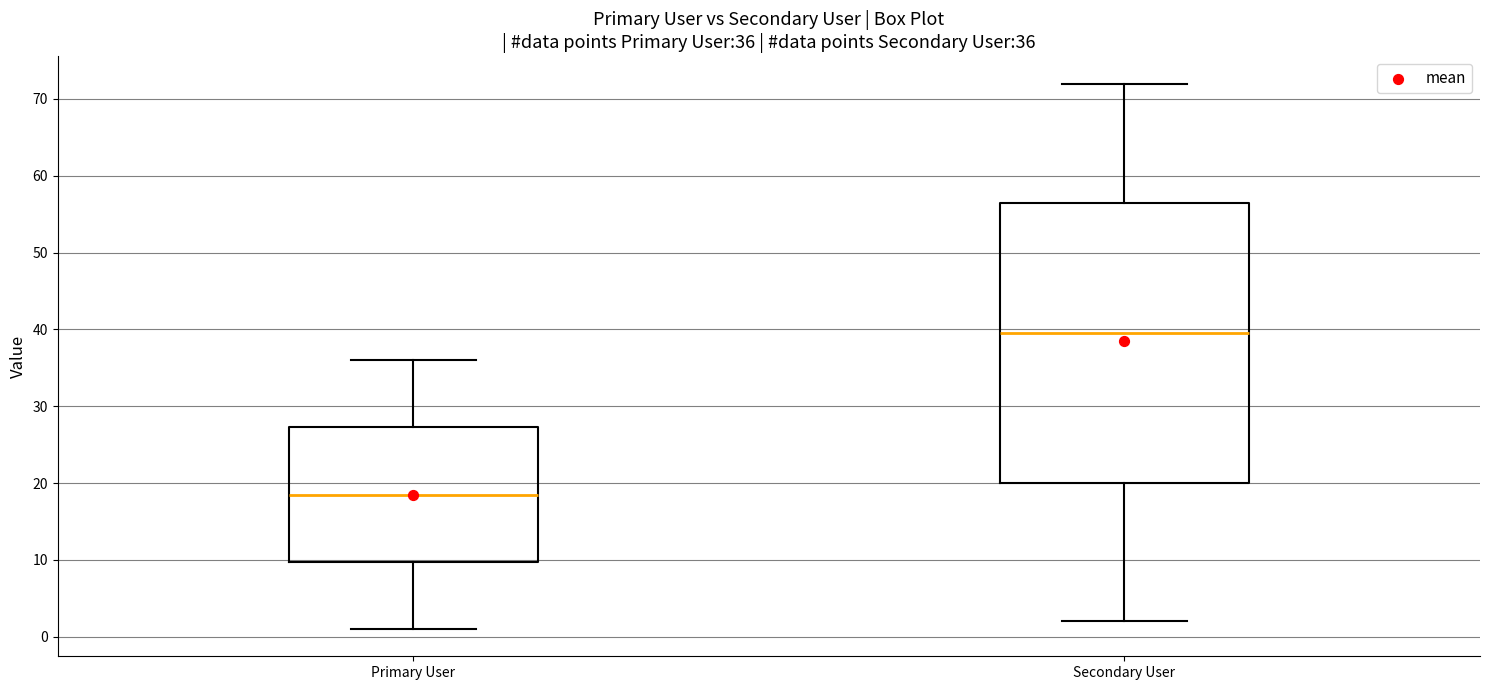

Which box's median line is the lowest?

Primary User